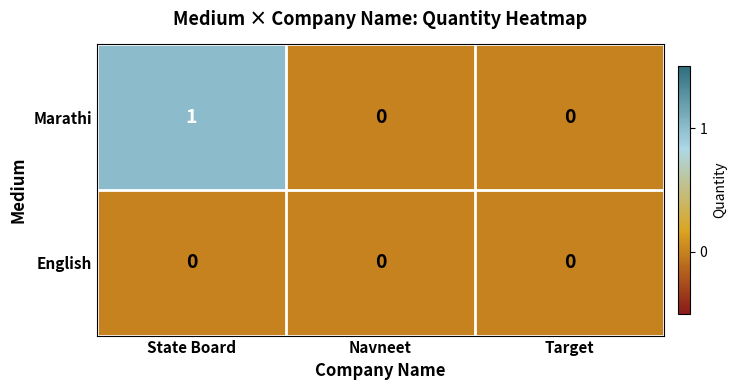

At which category is the sum across all series the highest?

State Board